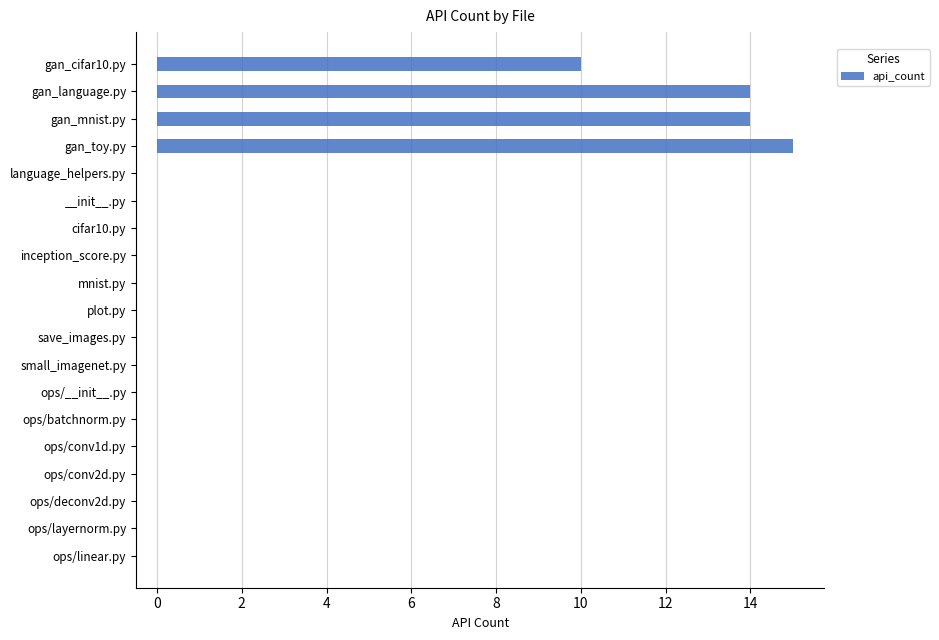

Are the bars grouped side by side (vs. stacked)?

No